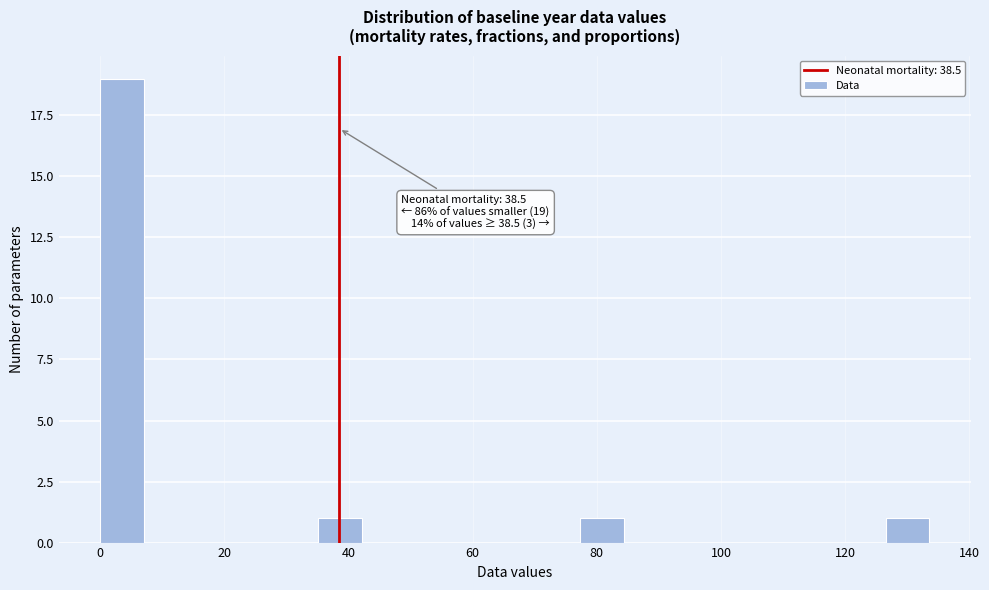

Around what value on the x-axis is the tallest bar? Give the approximate position of its centre, as read against the axis.

4